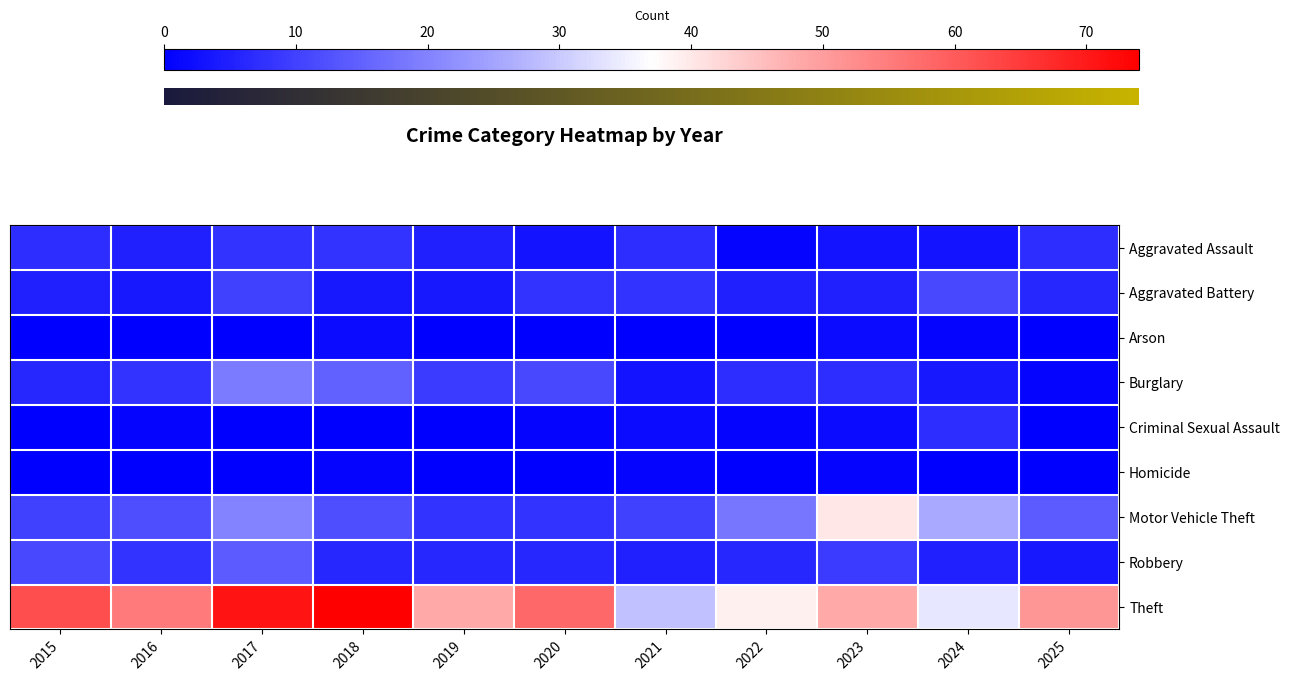

Which series has the largest total across all categories?

Theft